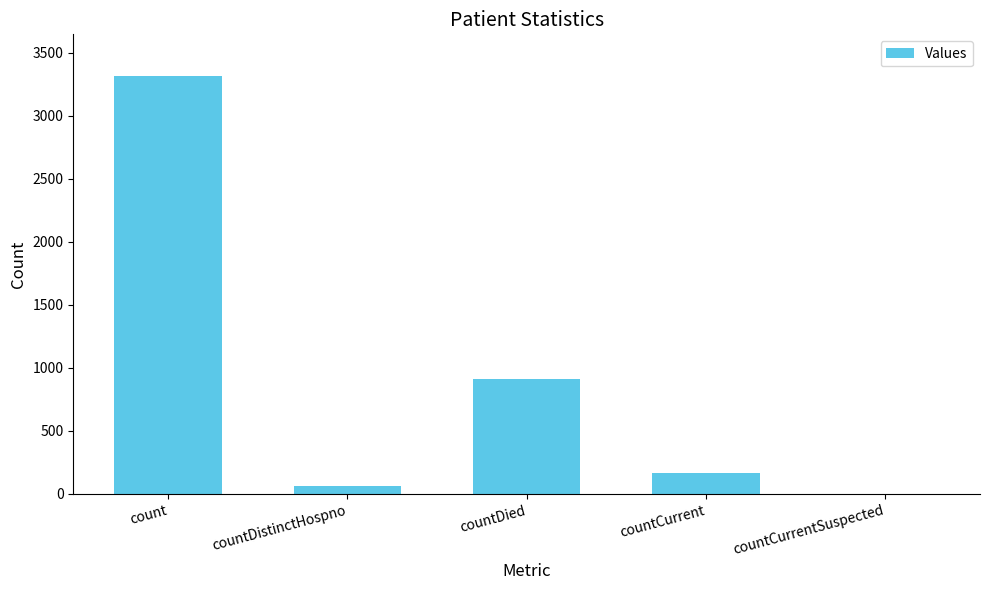

What is the change in value from countCurrent to countCurrentSuspected?

-165